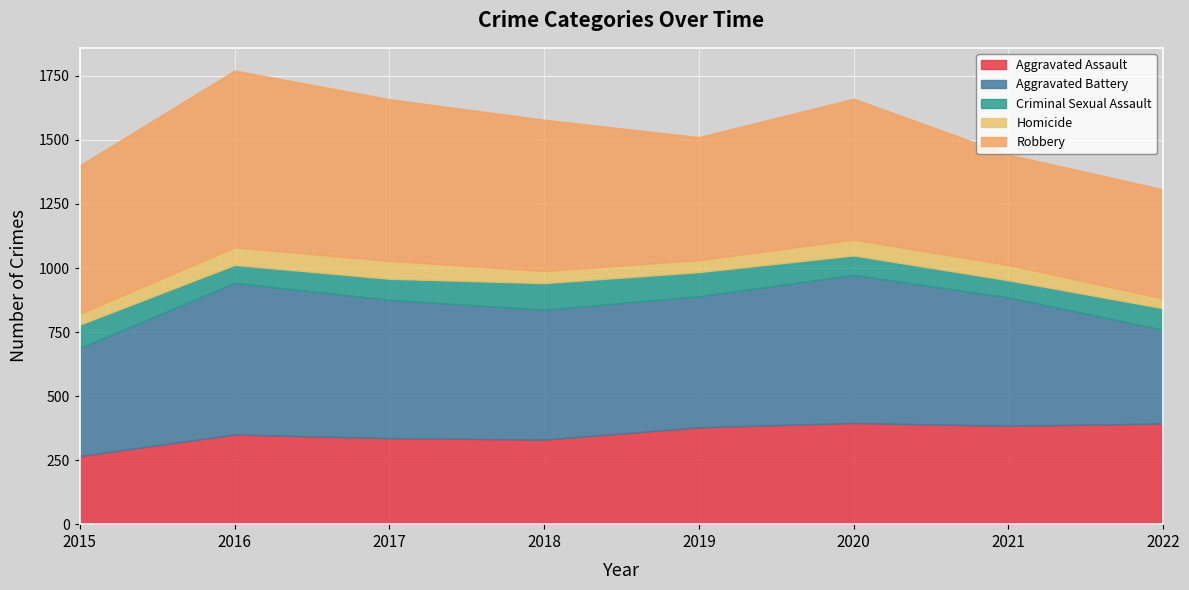

What is the spread (max minus min) of values at 2015?

536